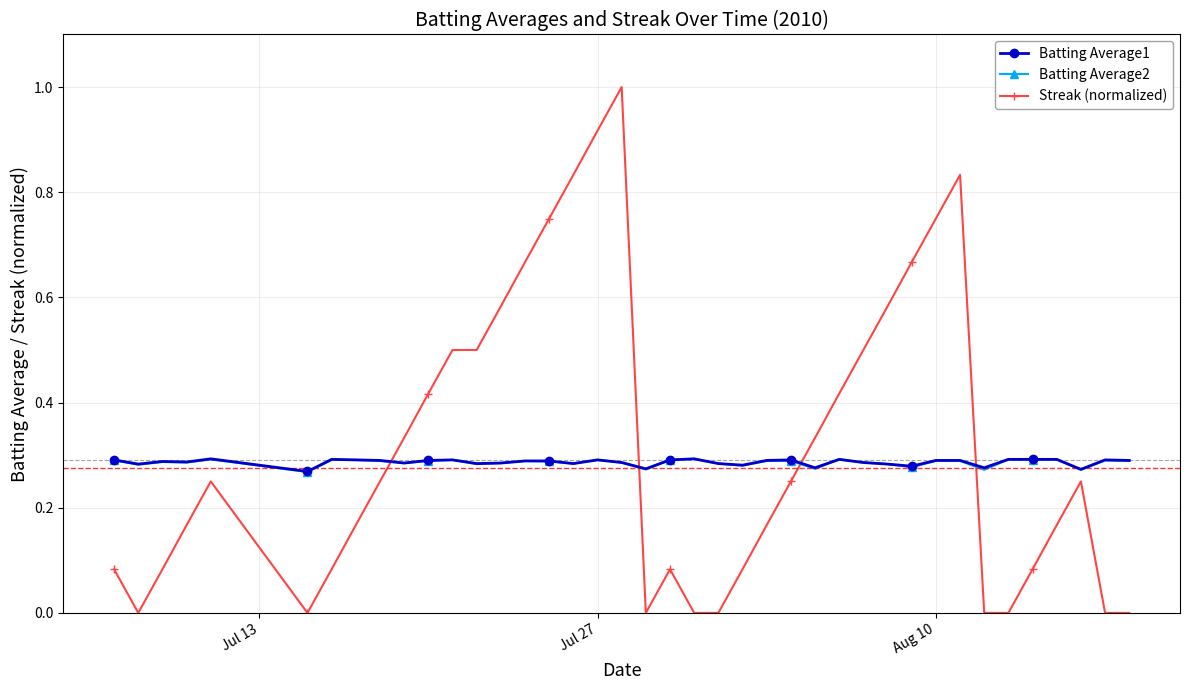

True or false: Streak (normalized) has more than 2 interior local peaks.

True